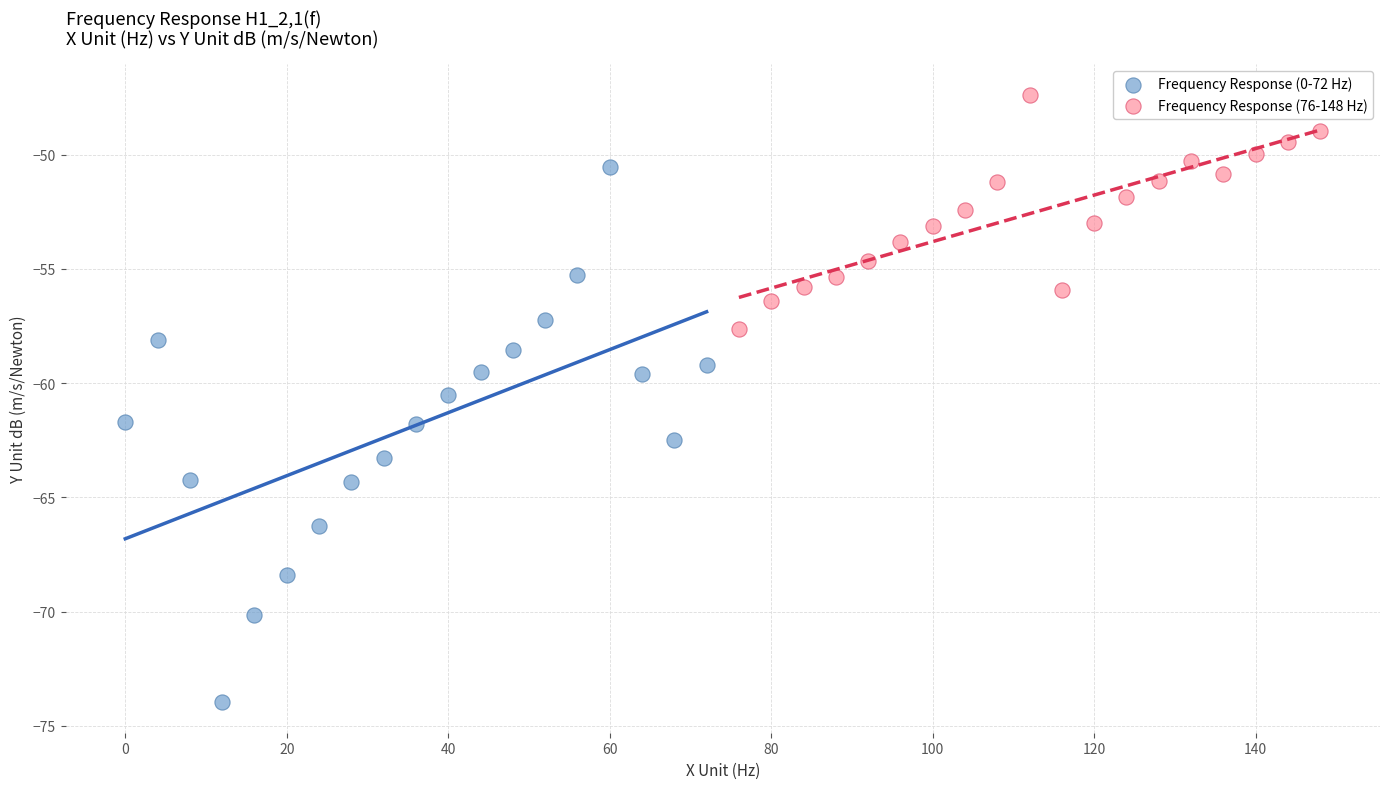

What are all the series names shown in the legend?

Frequency Response (0-72 Hz), Frequency Response (76-148 Hz)